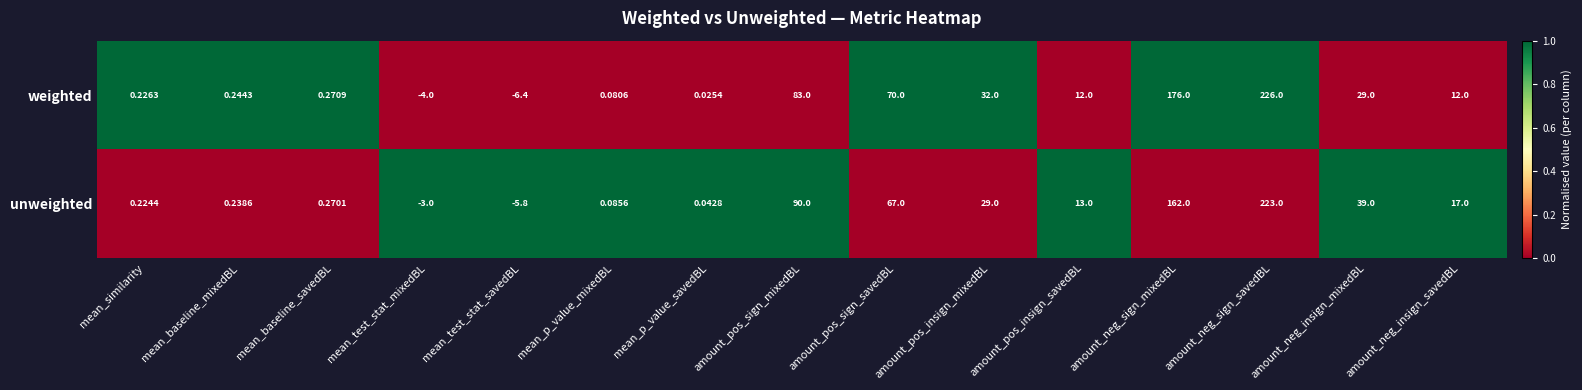

Where does the unweighted series first go above 13?

amount_pos_sign_mixedBL